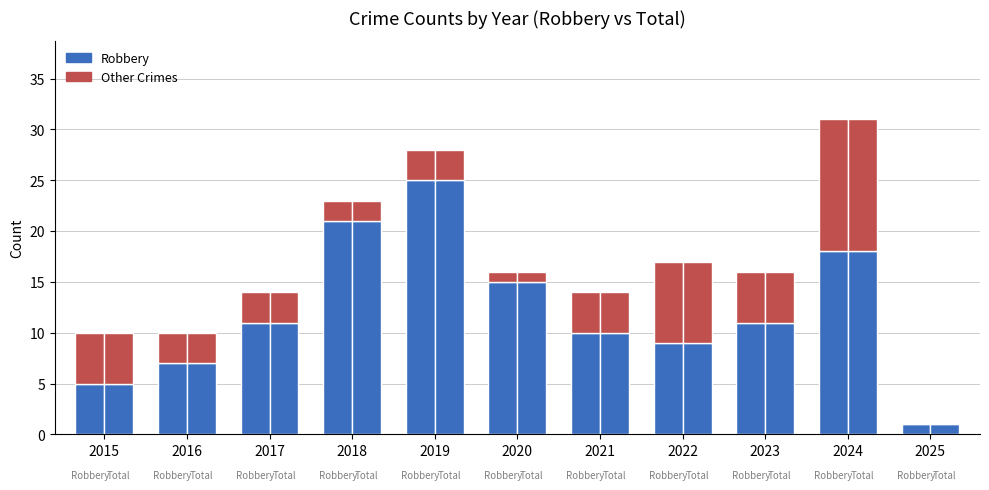

How many values in Other Crimes (Tier 2 style) are above zero?

10